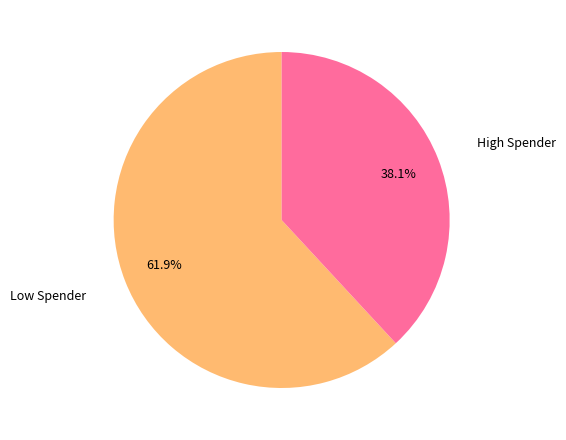

Is there a majority slice in this chart?

Yes